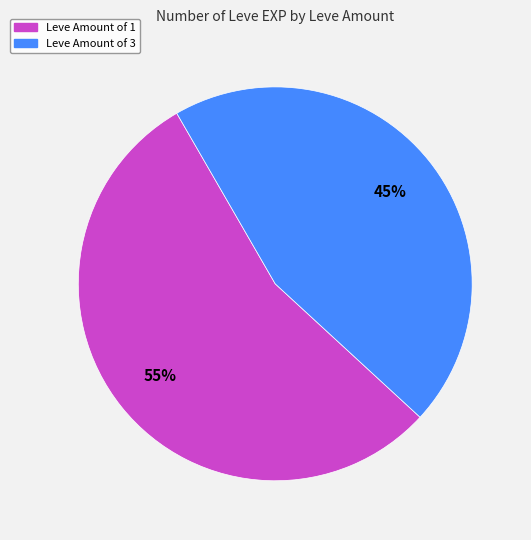

Does any single category account for the majority?

Yes